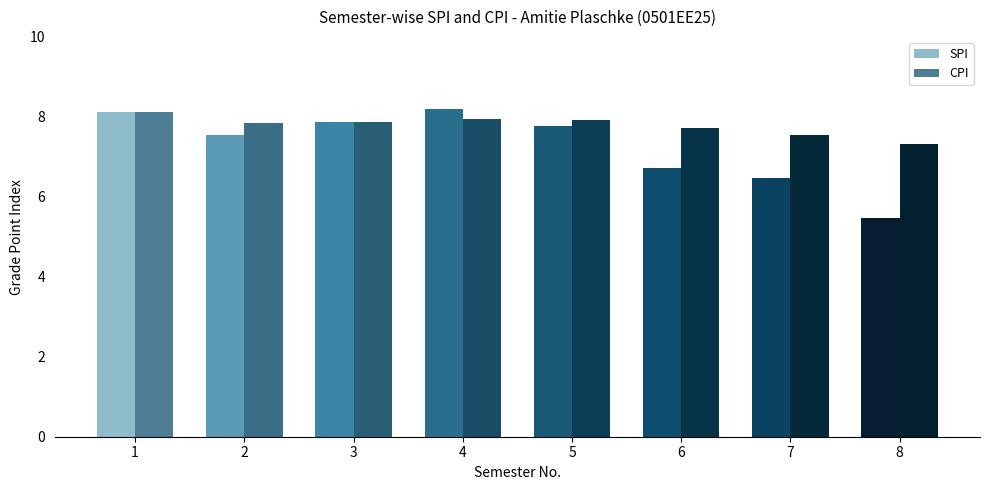

List the series in order of their overall mean, lowest first.

SPI, CPI